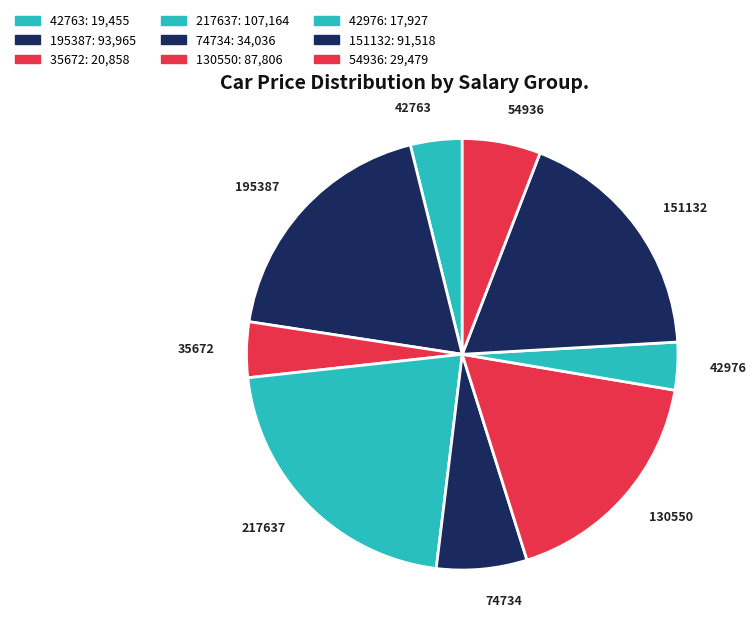

Combined, do 151132 and 74734 account for over 50%?

No